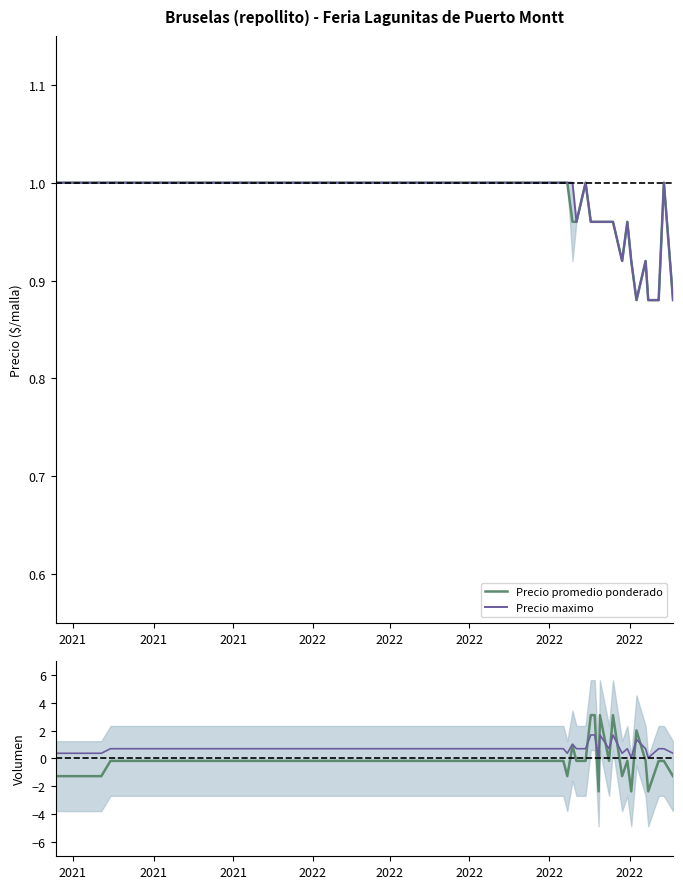

Is this an area chart (filled region under the line)?

No